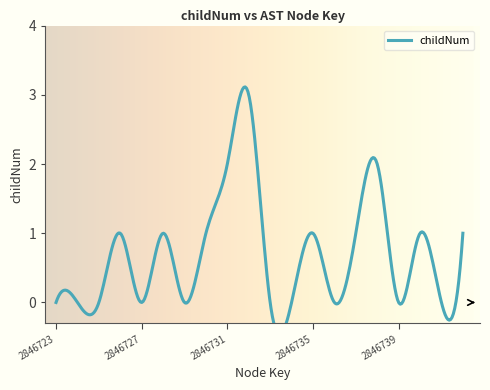

What is the sum of all values?

14